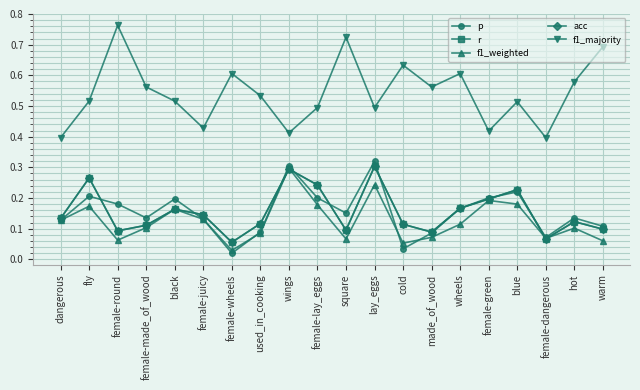

List the series in order of their peak value, lowest first.

f1_weighted, r, acc, p, f1_majority